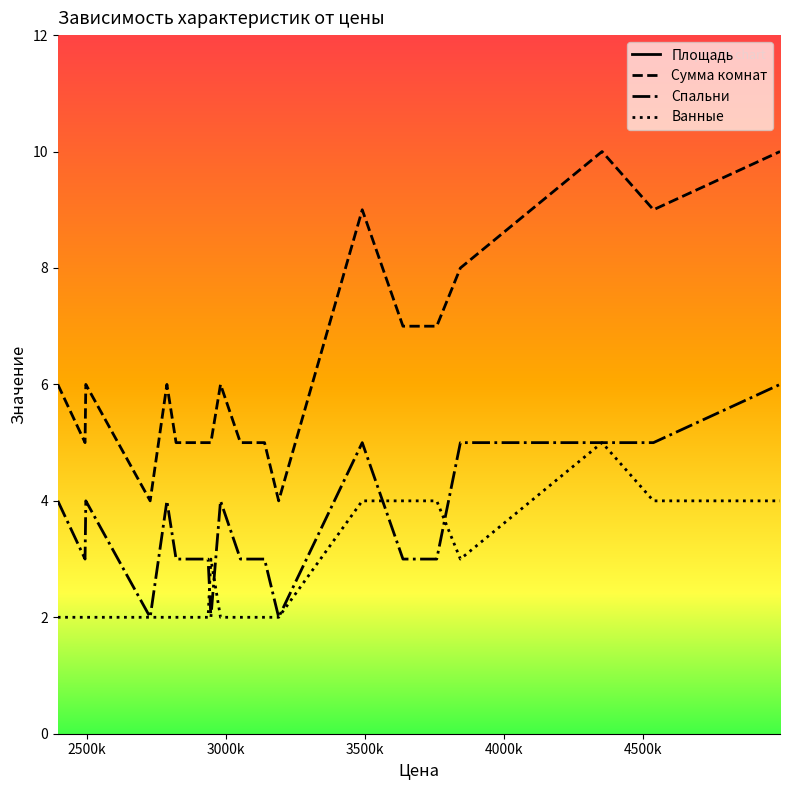

How many lines are shown in the chart?

4